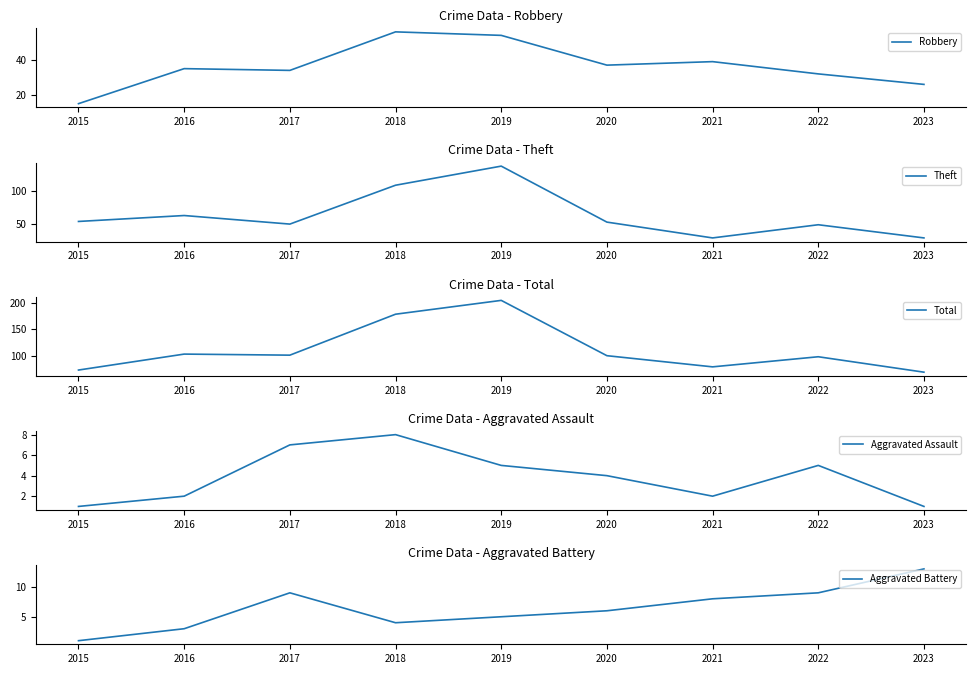

Between which two adjacent categories do Aggravated Battery and Aggravated Assault first intersect?

2017 and 2018